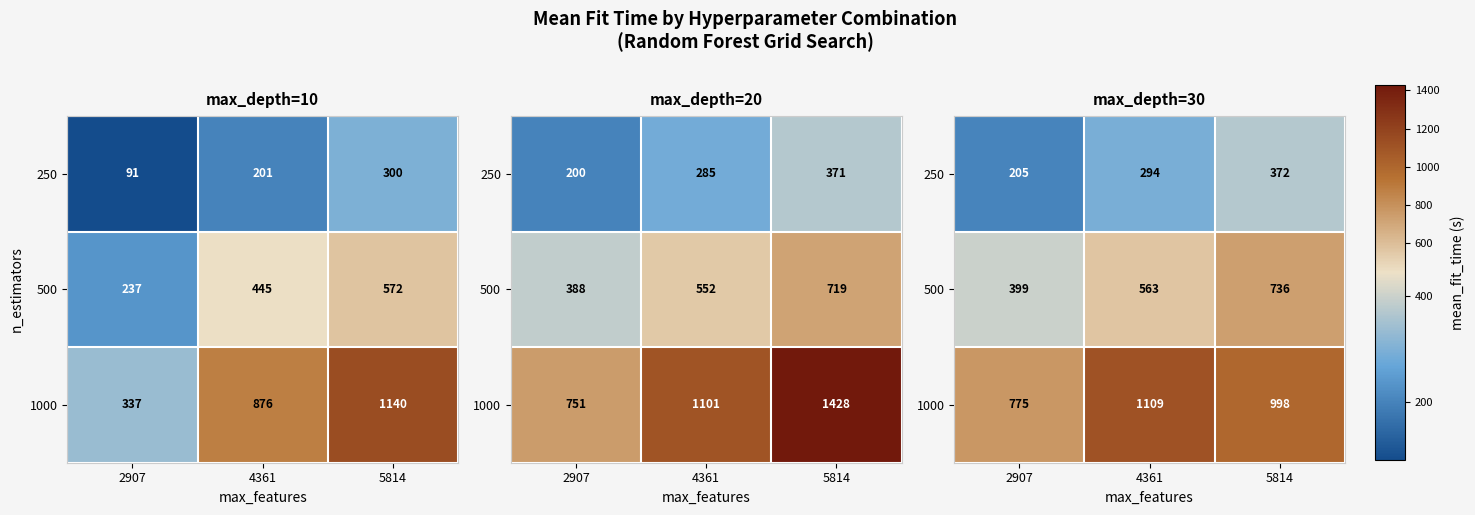

What is the difference between the maximum and minimum values in the 500 series?

336.6